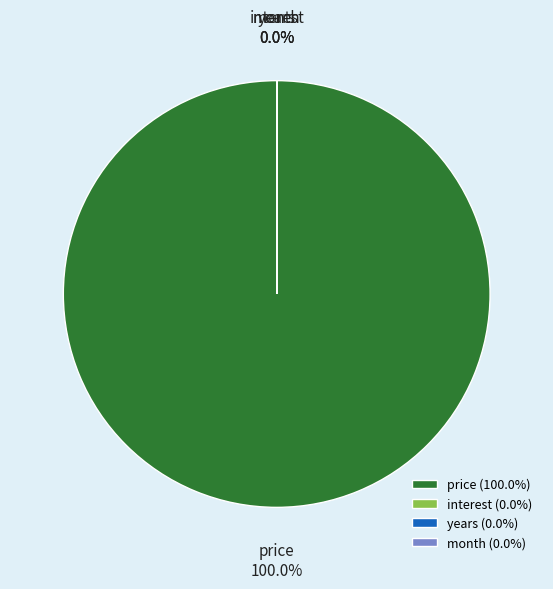

Is price the majority of the pie?

Yes